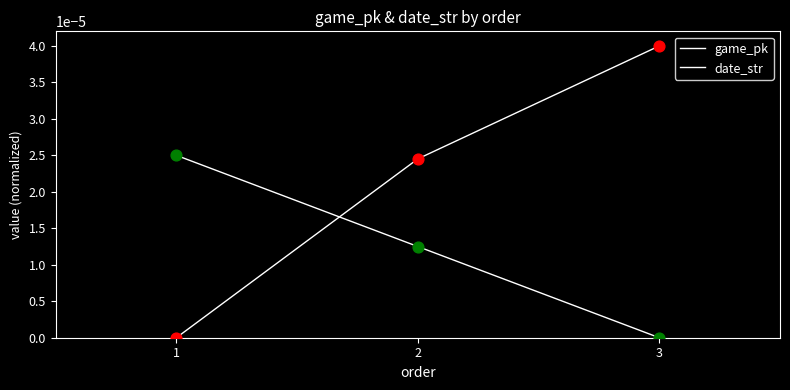

At how many categories does at least one series exceed 0?

3